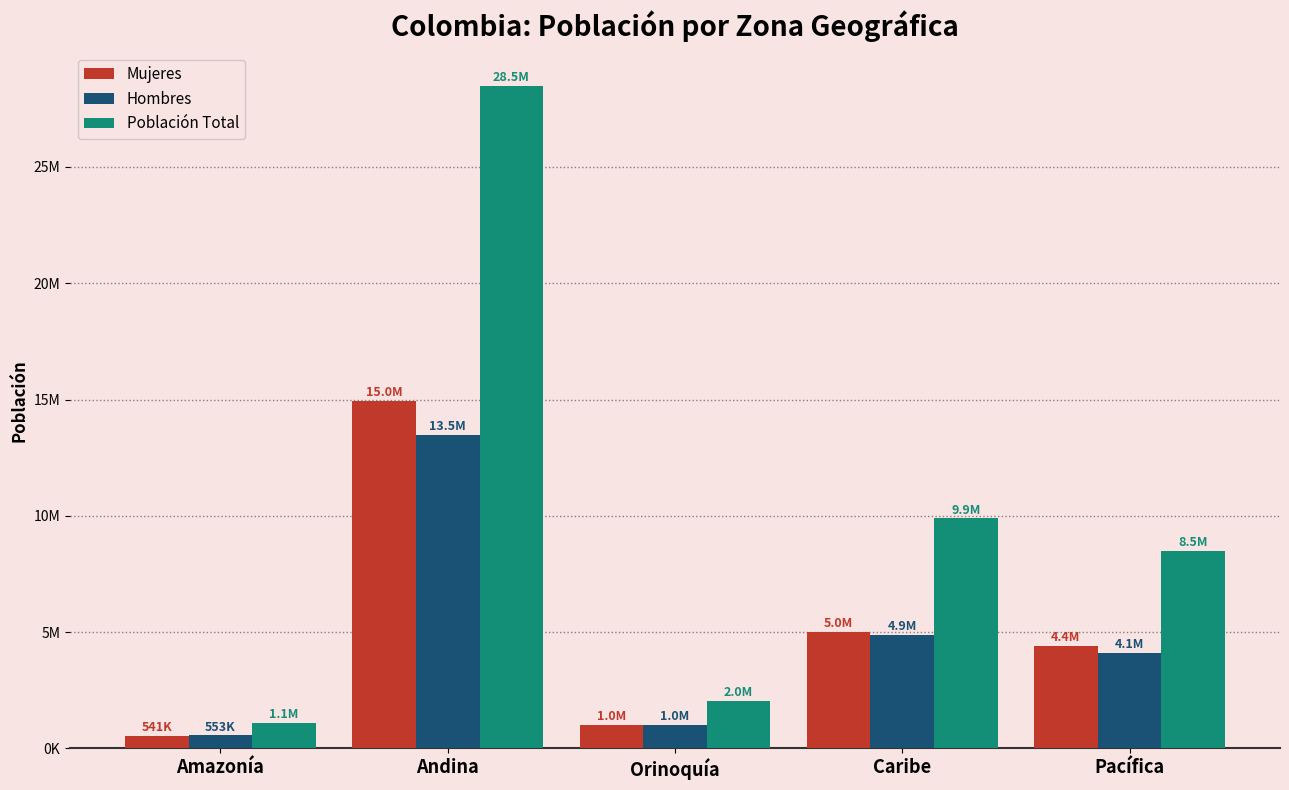

Are the bars horizontal?

No